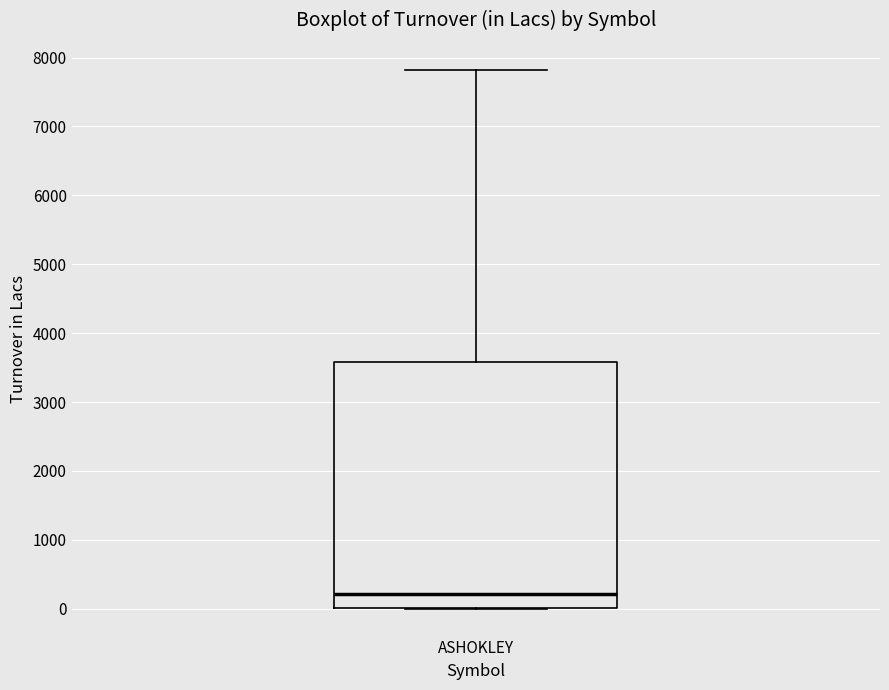

Read this box plot against the y-axis: the position of the median line, the range covered by the box, and the ends of both whiskers. The values are not printed on the chart, so give them approximately, as read against the axis.

median 200, box 0 to 3600, whiskers 0 to 7800